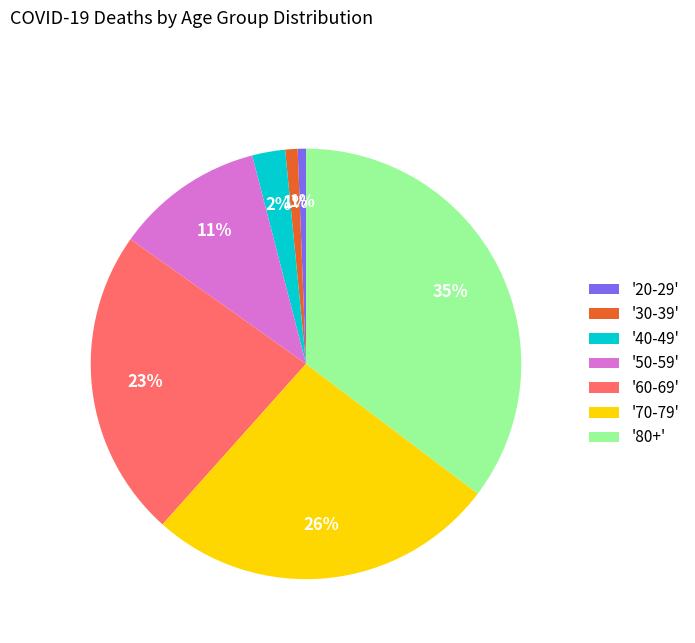

To the nearest percent, what portion does '20-29' represent?

1%